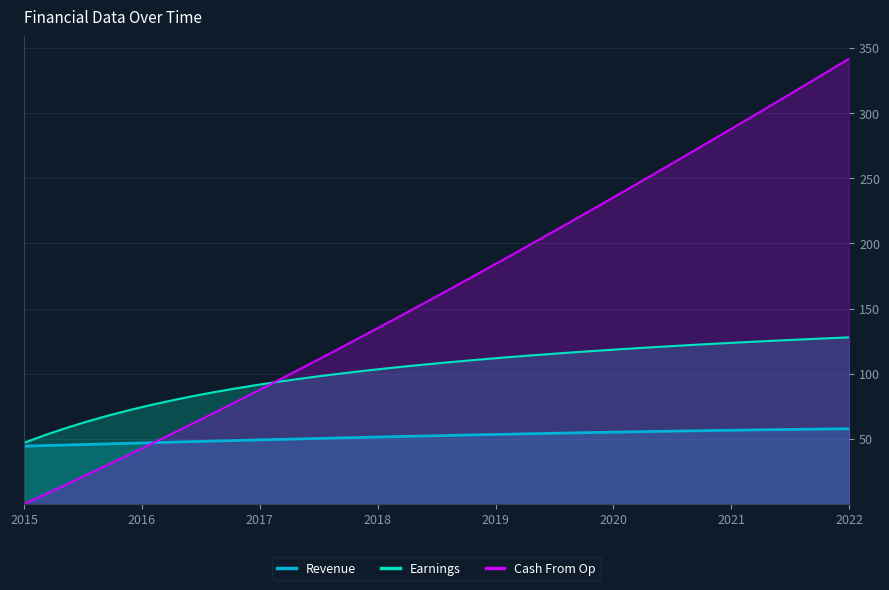

True or false: Earnings and Cash From Op intersect in this chart.

True